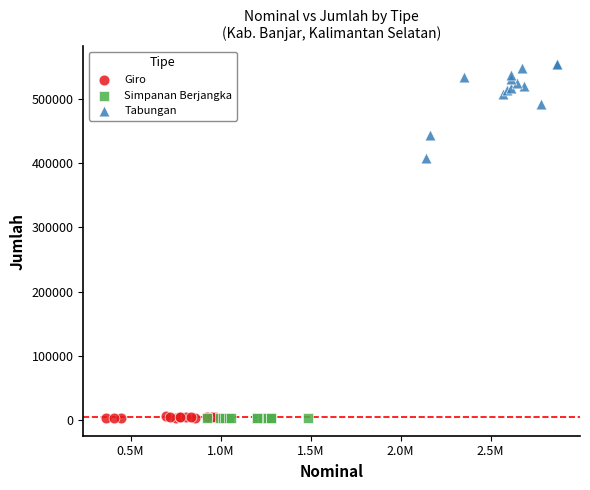

Which series reaches the maximum Y coordinate?

Tabungan